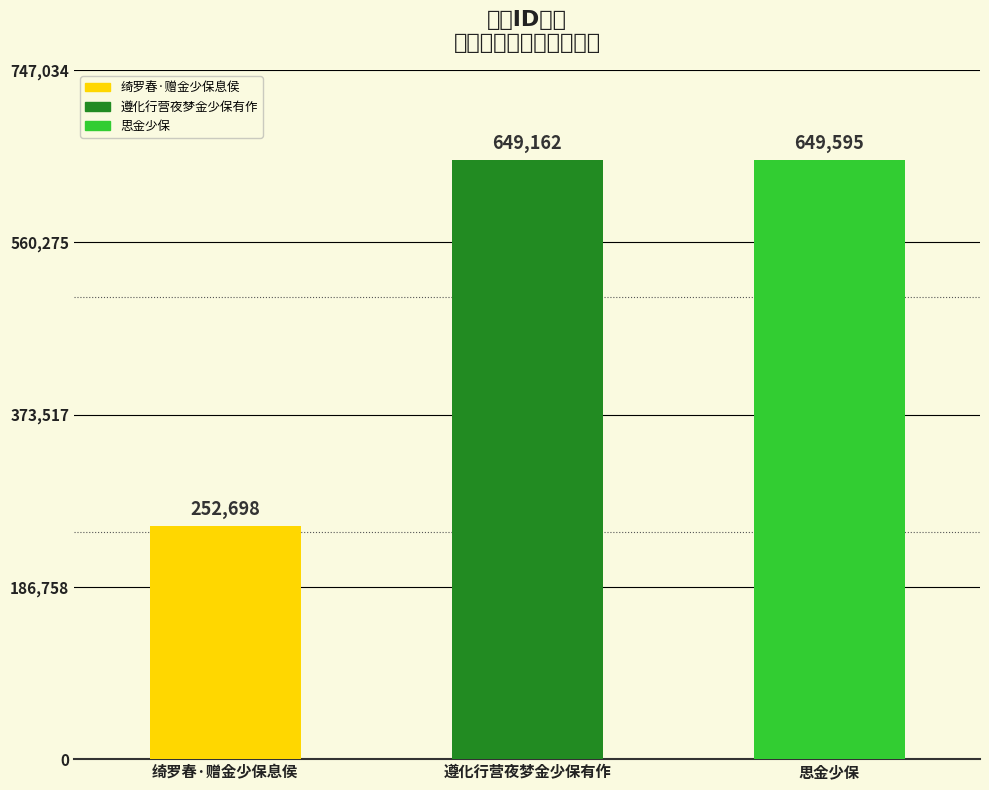

What is the ratio of the value at 绮罗春·赠金少保息侯 to the value at 思金少保?

0.4